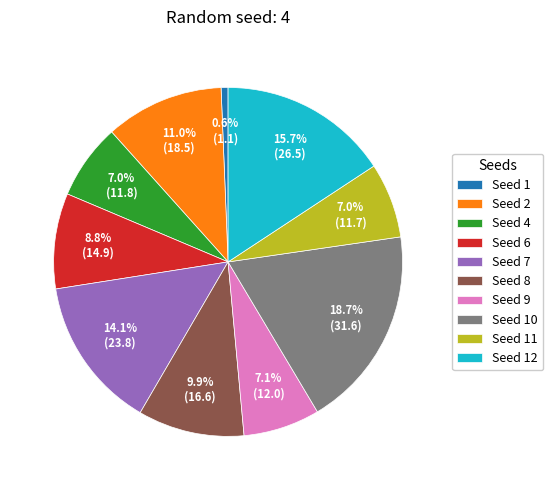

Which slice is the smallest?

Seed 1